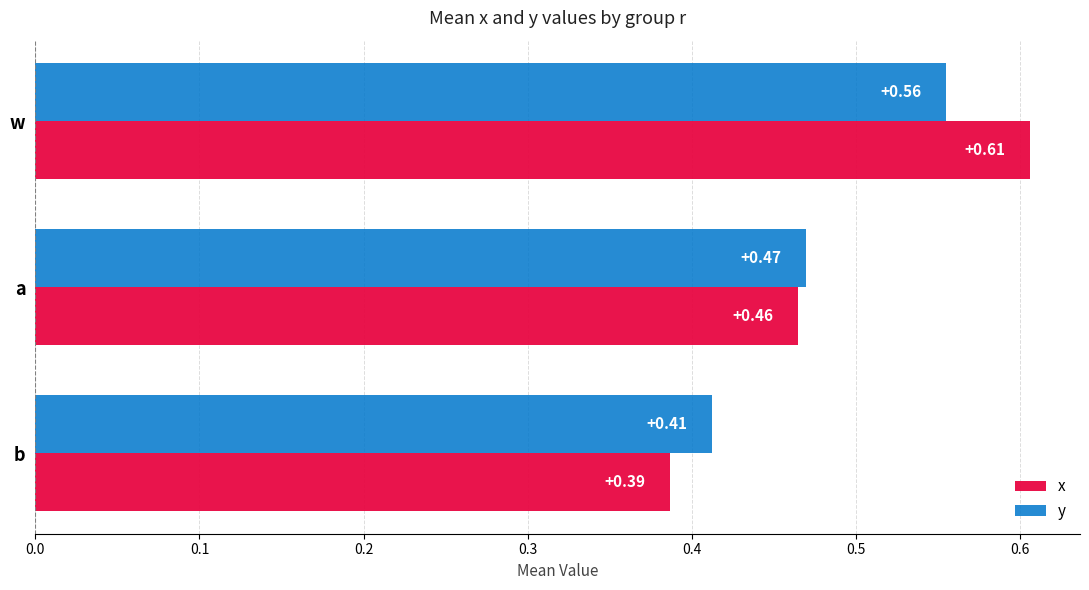

Which series has the largest range (max minus min)?

x